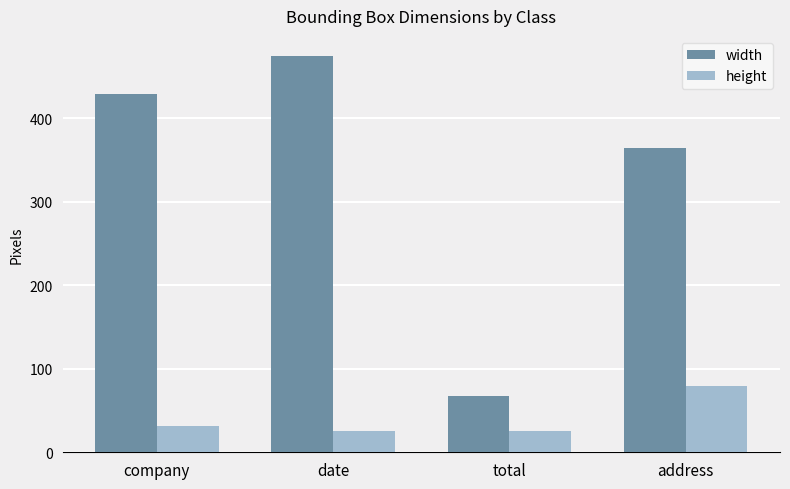

The value of width at date is 792. True or false?

False